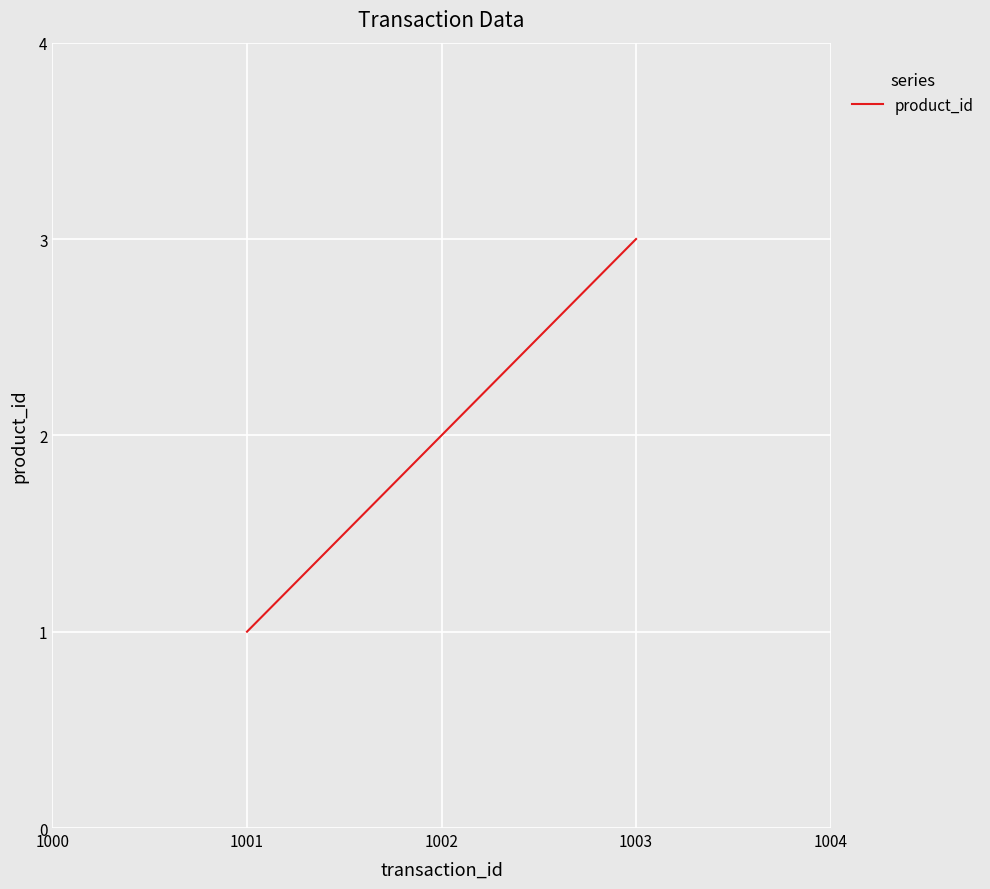

What is the difference between the maximum and minimum values?

2